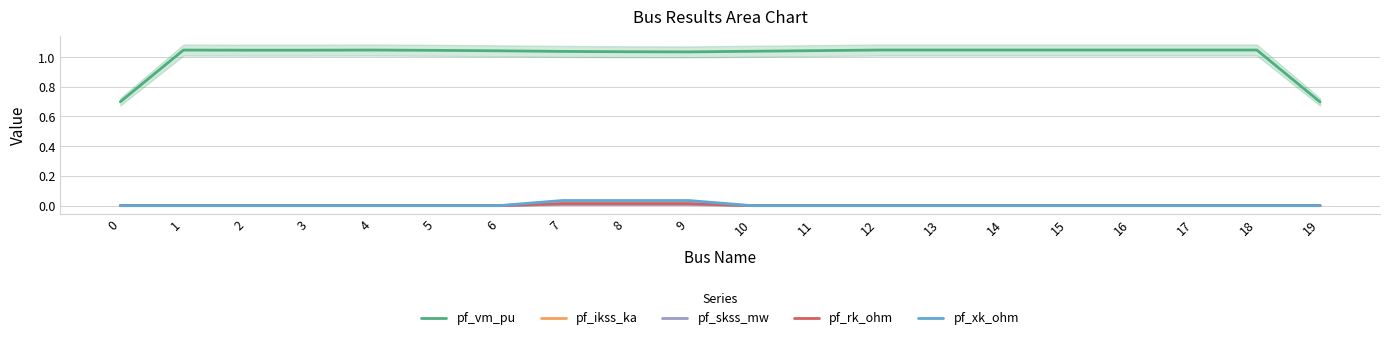

What are all the series names shown in the legend?

pf_vm_pu, pf_ikss_ka, pf_skss_mw, pf_rk_ohm, pf_xk_ohm